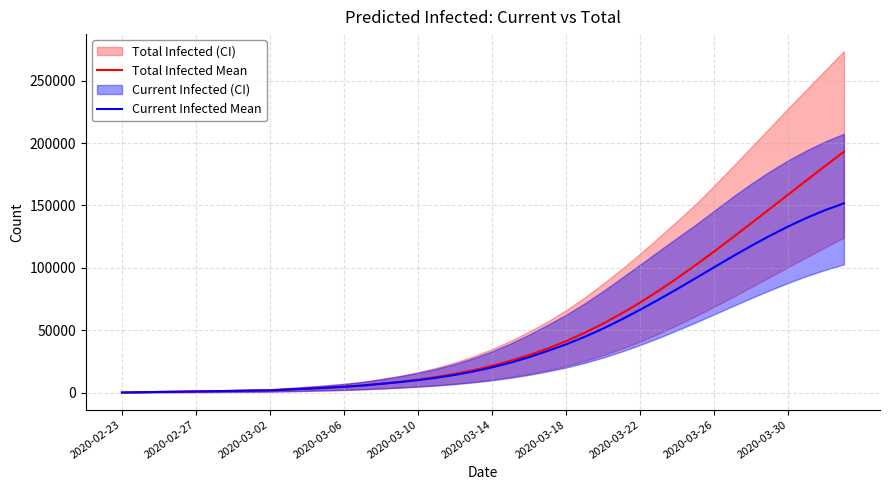

What is the maximum value for Total Infected Mean?

193049